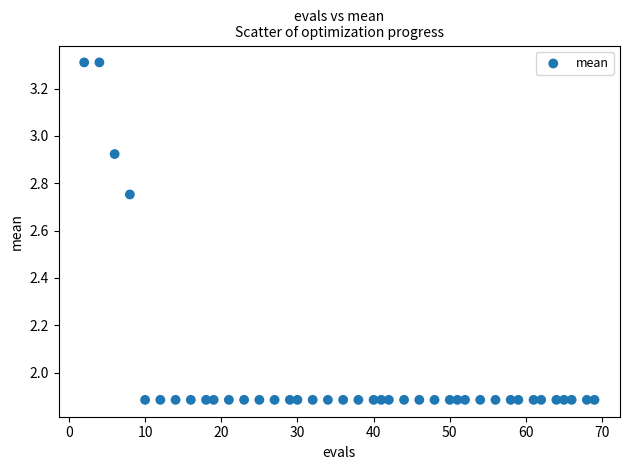

What is the range of X values (max minus min)?

67.0